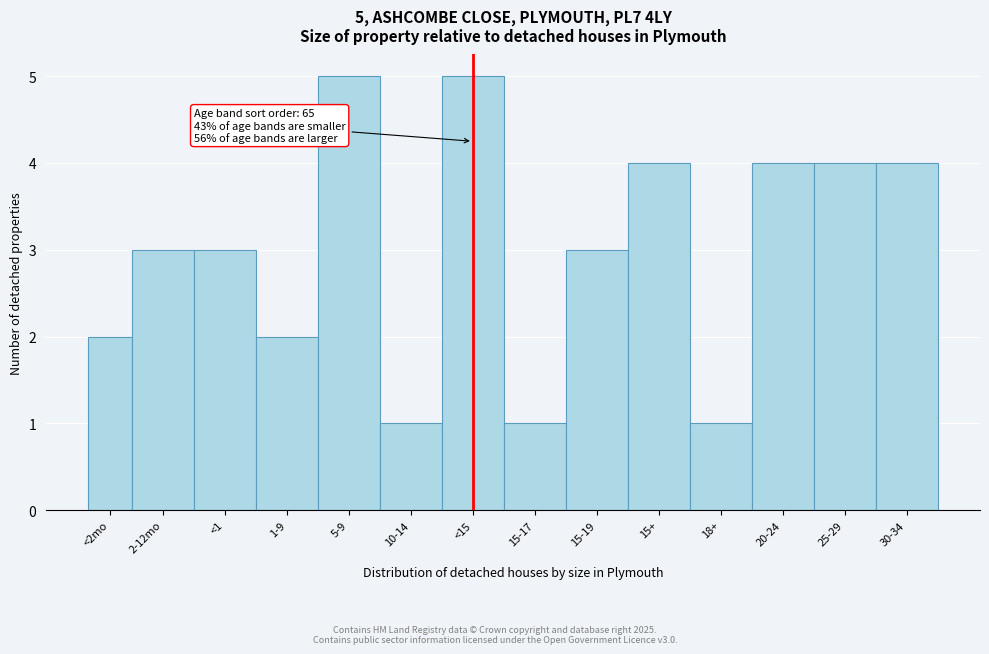

Reading right to left, what are all the values shown in this chart?

4	4	4	1	4	3	1	5	1	5	2	3	3	2